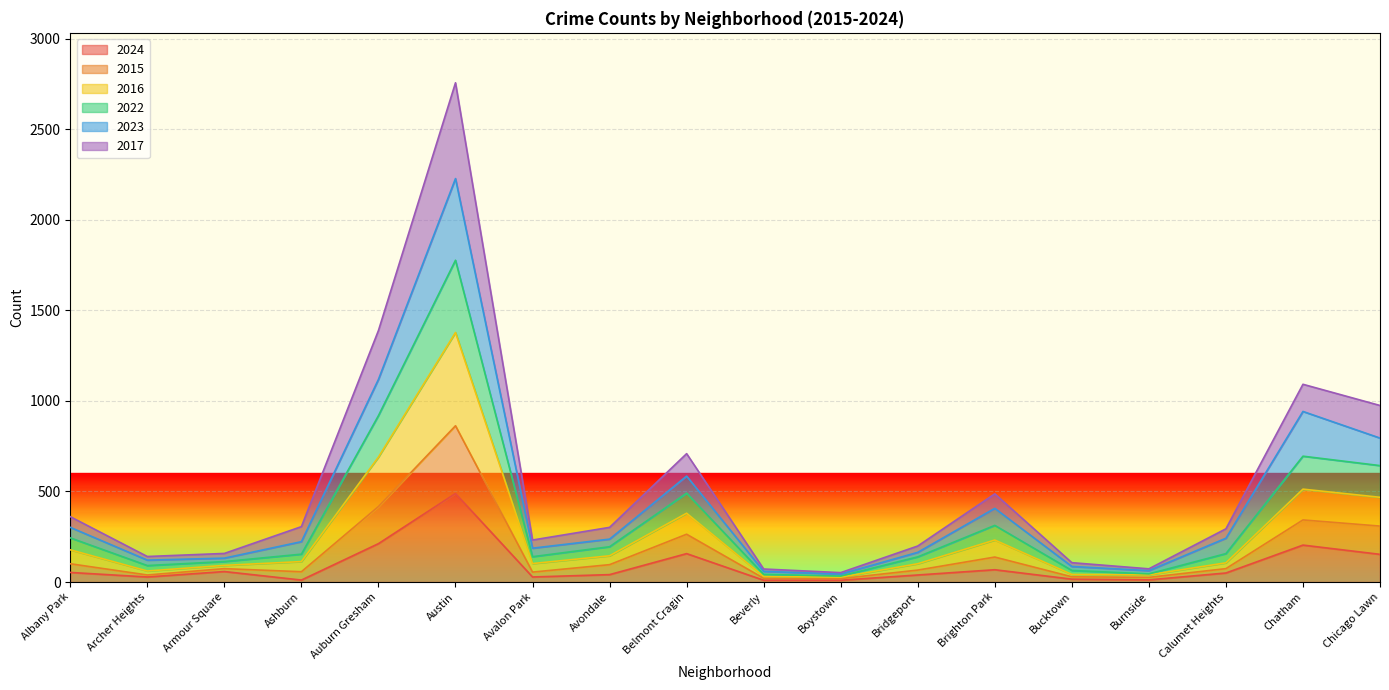

What position from the right is Belmont Cragin?

10